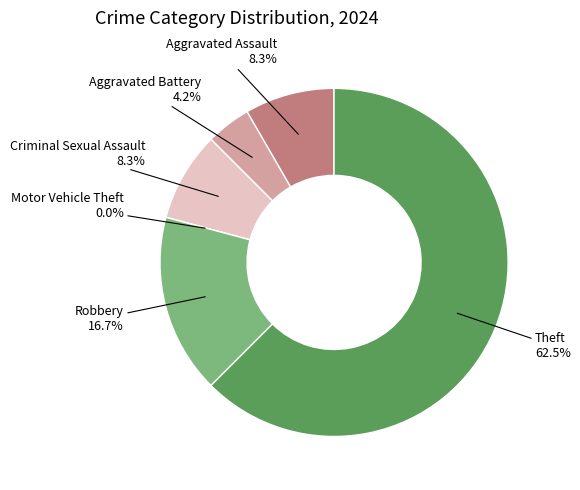

Count the number of slices in the pie.

6